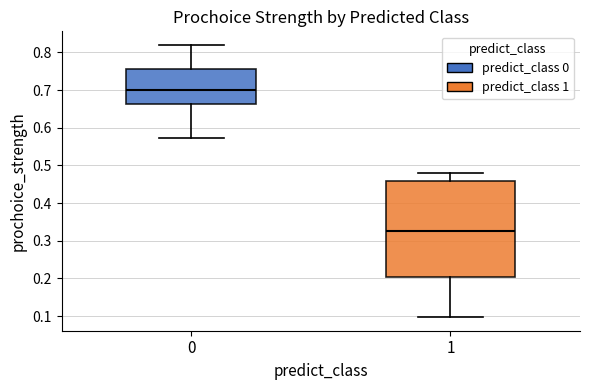

Where is the upper edge of the box at x = 1 on the y-axis? The values are not printed on the chart, so give them approximately, as read against the axis.

0.46